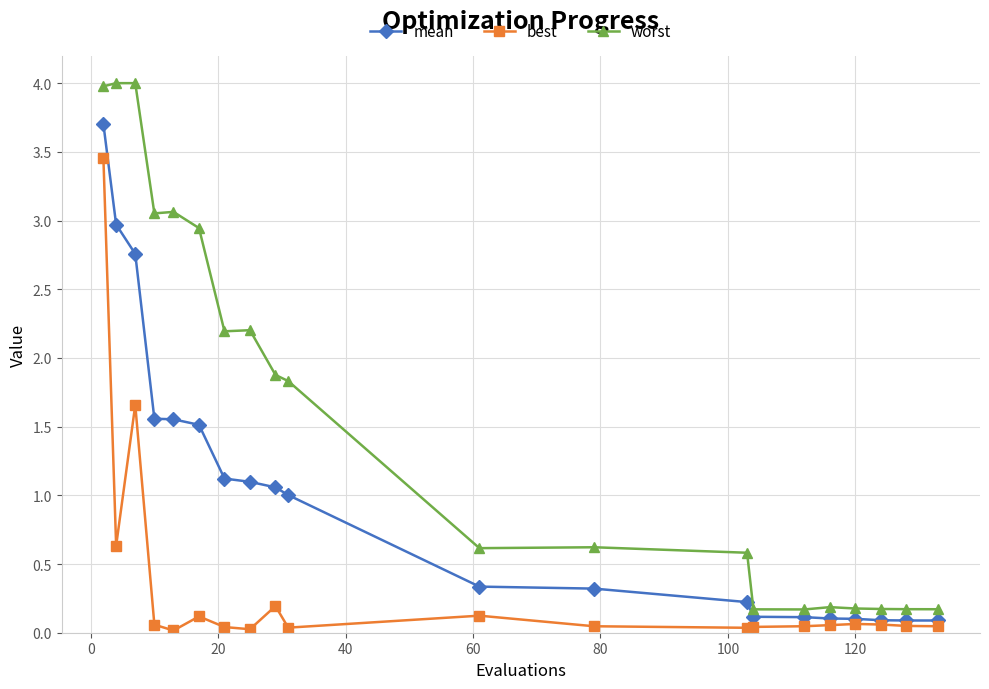

What is the value of the mean point at the 2nd from the left?

3.0